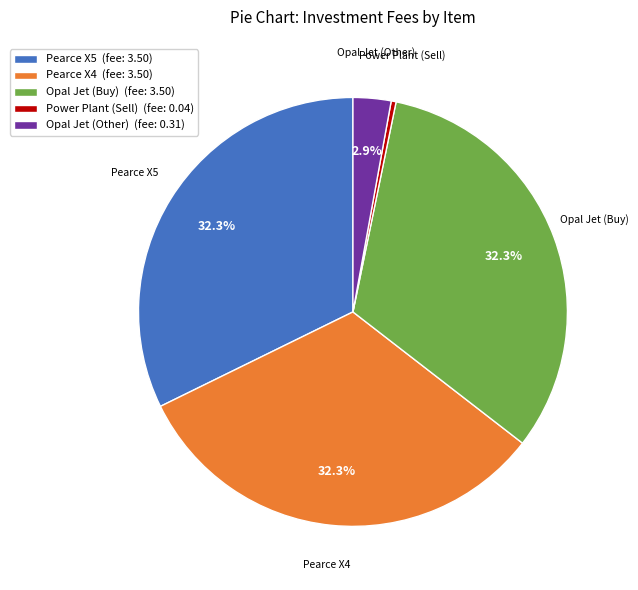

How many slices are in this pie chart?

5